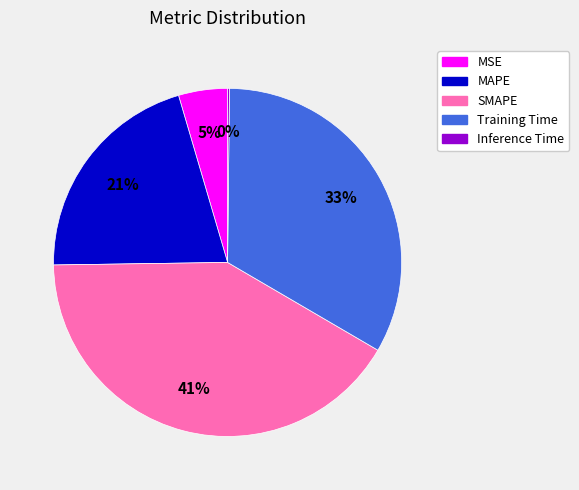

To the nearest percent, what is the average slice percentage?

20%